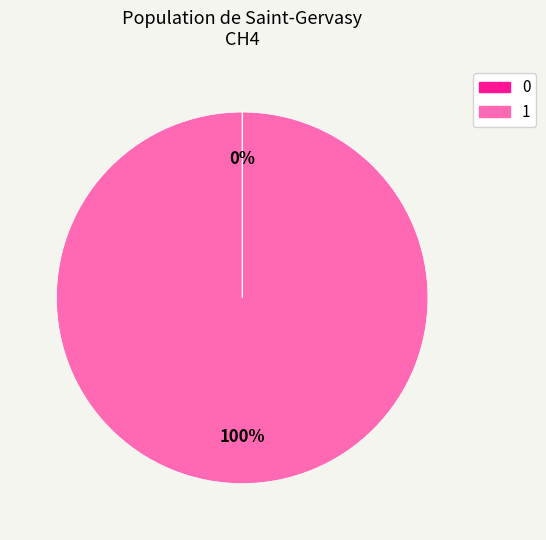

Does any single category account for the majority?

Yes